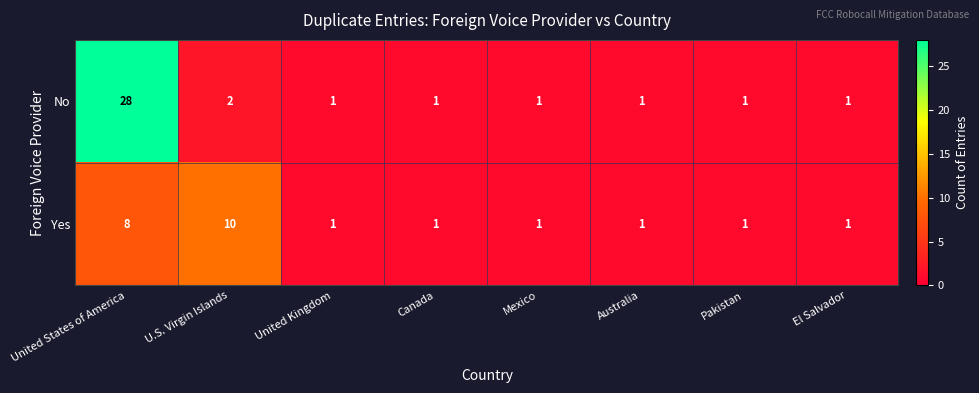

Which series has the largest total across all categories?

No